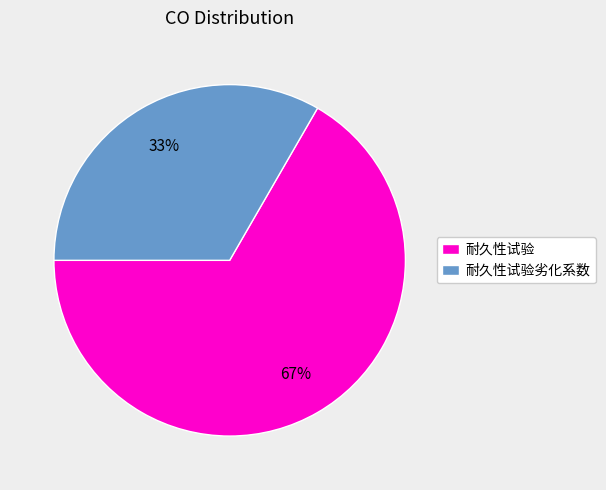

Is it true that 耐久性试验劣化系数 is 33% of the pie?

True